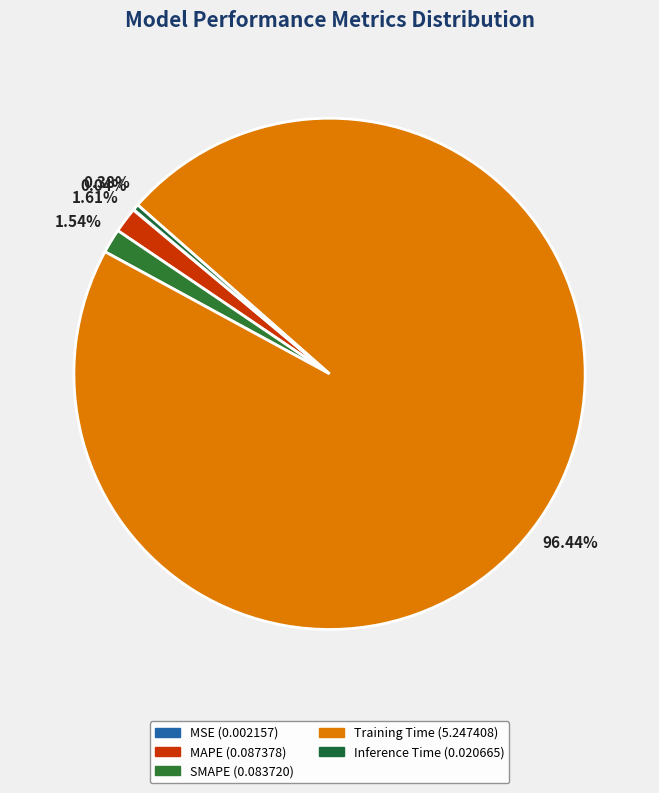

Which category has the smallest portion of the pie?

MSE